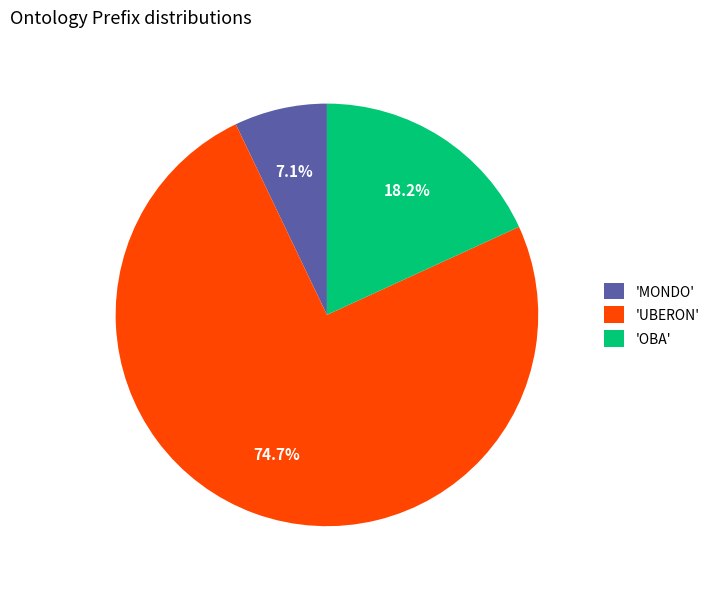

Rank the categories by value from lowest to highest.

'MONDO', 'OBA', 'UBERON'